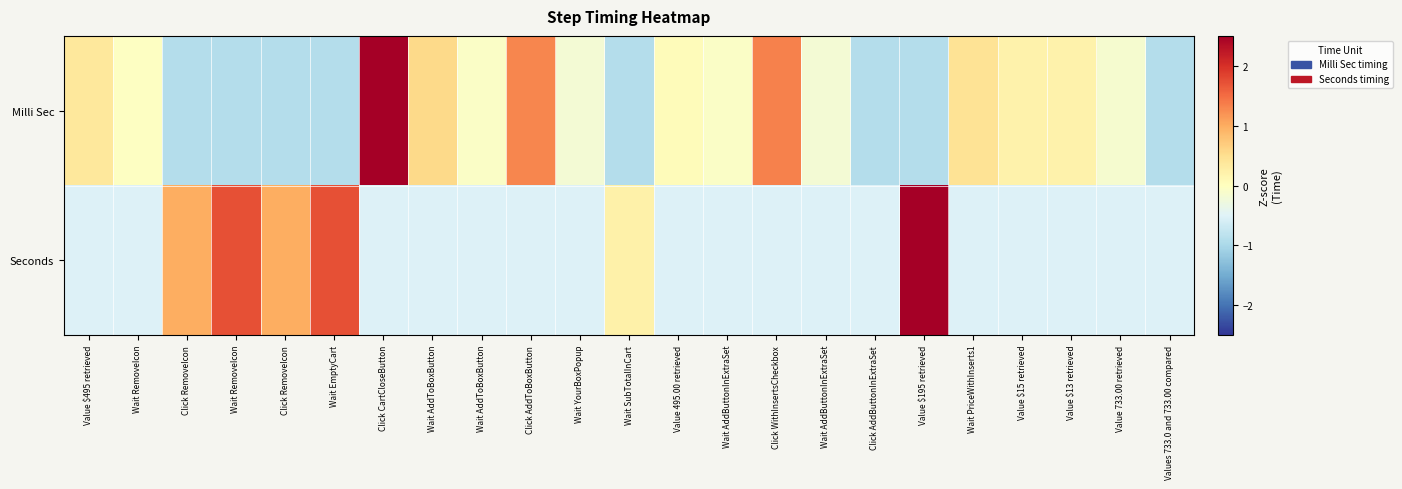

At how many categories does at least one series exceed 0?

15